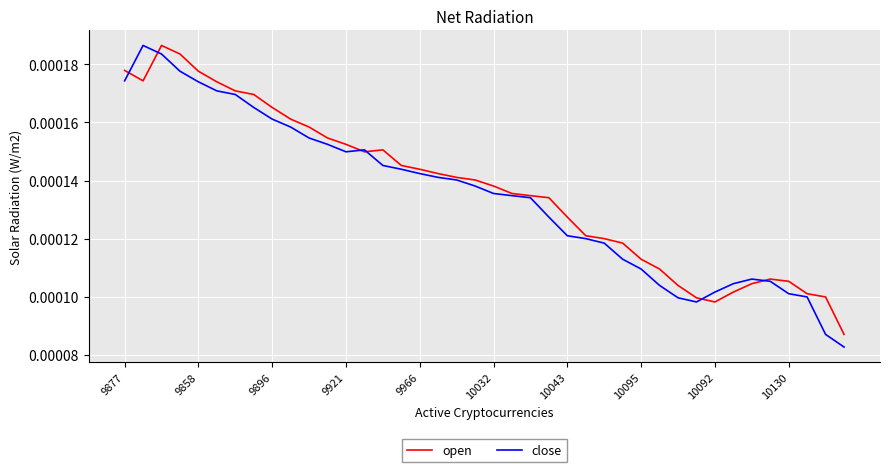

Which series has the largest range (max minus min)?

close